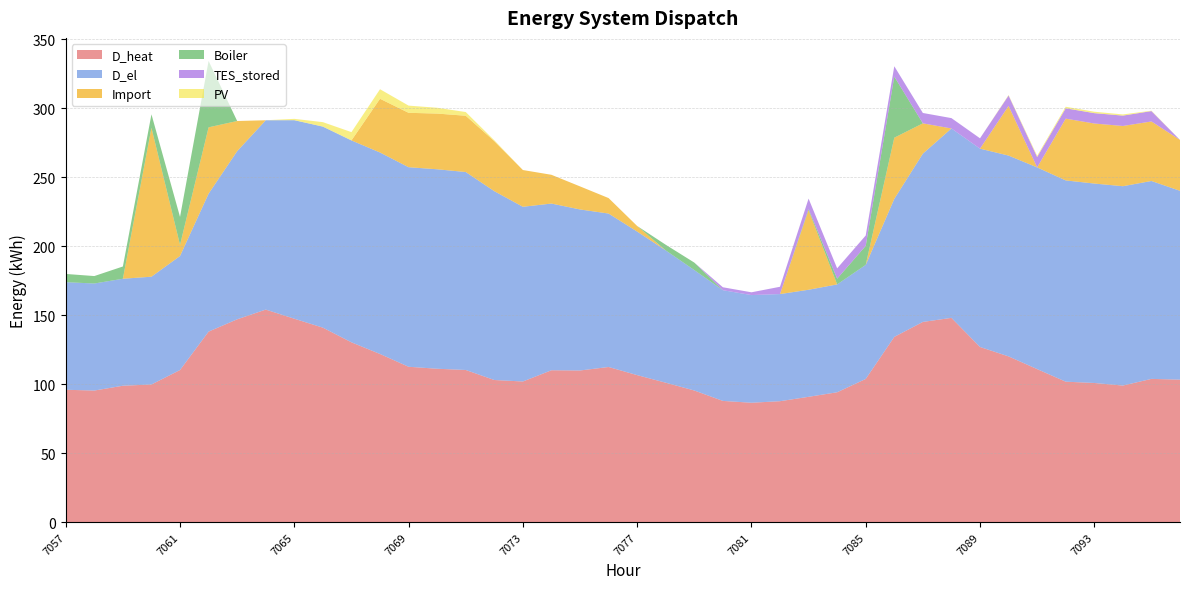

Reading left to right, what are all the values shown in this chart?

D_heat: 7057=96.0	7058=95.4	7059=98.9	7060=99.8	7061=110.3	7062=138.1	7063=147.0	7064=154.1	7065=147.4	7066=141.0	7067=130.3	7068=121.9	7069=112.6	7070=111.2	7071=110.3	7072=103.0	7073=102.0	7074=110.1	7075=109.9	7076=112.5	7077=106.6	7078=101.1	7079=95.4	7080=87.9	7081=86.5	7082=87.7	7083=90.8	7084=94.1	7085=103.8	7086=134.3	7087=145.1	7088=148.1	7089=127.0	7090=120.1	7091=110.9	7092=101.8	7093=100.9	7094=99.0	7095=103.8	7096=103.3
D_el: 7057=78.0	7058=77.6	7059=77.5	7060=78.1	7061=82.6	7062=100.0	7063=121.9	7064=137.2	7065=143.9	7066=145.7	7067=146.3	7068=146.0	7069=144.6	7070=144.6	7071=143.5	7072=136.9	7073=126.6	7074=120.8	7075=116.7	7076=111.2	7077=104.0	7078=95.9	7079=87.3	7080=80.2	7081=78.0	7082=77.7	7083=77.6	7084=78.2	7085=82.7	7086=100.0	7087=122.0	7088=137.3	7089=143.8	7090=145.6	7091=146.2	7092=145.9	7093=144.6	7094=144.5	7095=143.4	7096=136.9
Import: 7057=0.0	7058=0.0	7059=0.0	7060=107.9	7061=8.1	7062=48.1	7063=21.9	7064=0.0	7065=0.0	7066=0.0	7067=0.0	7068=38.9	7069=39.4	7070=40.4	7071=40.8	7072=36.3	7073=26.6	7074=20.8	7075=16.7	7076=11.2	7077=4.0	7078=0.0	7079=0.0	7080=0.0	7081=0.0	7082=0.0	7083=57.7	7084=0.0	7085=0.0	7086=44.3	7087=22.0	7088=0.0	7089=0.0	7090=36.0	7091=0.0	7092=44.8	7093=43.5	7094=43.7	7095=43.1	7096=36.9
Boiler: 7057=6.0	7058=5.4	7059=8.9	7060=9.8	7061=20.3	7062=48.1	7063=0.0	7064=0.0	7065=0.0	7066=0.0	7067=0.0	7068=0.0	7069=0.0	7070=0.0	7071=0.0	7072=0.0	7073=0.0	7074=0.0	7075=0.0	7076=0.0	7077=0.0	7078=4.1	7079=5.4	7080=0.0	7081=0.0	7082=0.0	7083=0.8	7084=4.1	7085=13.8	7086=44.3	7087=0.0	7088=0.0	7089=0.0	7090=0.0	7091=0.0	7092=0.0	7093=0.0	7094=0.0	7095=0.0	7096=0.0
TES_stored: 7057=0.0	7058=0.0	7059=0.0	7060=0.0	7061=0.0	7062=0.0	7063=0.0	7064=0.0	7065=0.0	7066=0.0	7067=0.0	7068=0.0	7069=0.0	7070=0.0	7071=0.0	7072=0.0	7073=0.0	7074=0.0	7075=0.0	7076=0.0	7077=0.0	7078=0.0	7079=0.0	7080=2.1	7081=2.0	7082=5.3	7083=7.5	7084=7.5	7085=7.5	7086=7.5	7087=7.5	7088=7.5	7089=7.5	7090=7.5	7091=7.5	7092=7.5	7093=7.5	7094=7.5	7095=7.5	7096=0.0
PV: 7057=0.0	7058=0.0	7059=0.0	7060=0.0	7061=0.0	7062=0.0	7063=0.0	7064=0.0	7065=1.0	7066=3.2	7067=6.0	7068=6.9	7069=5.2	7070=4.2	7071=2.7	7072=0.6	7073=0.0	7074=0.0	7075=0.0	7076=0.0	7077=0.0	7078=0.0	7079=0.0	7080=0.0	7081=0.0	7082=0.0	7083=0.0	7084=0.0	7085=0.0	7086=0.0	7087=0.0	7088=0.0	7089=0.0	7090=0.4	7091=0.9	7092=1.1	7093=1.0	7094=0.8	7095=0.3	7096=0.0